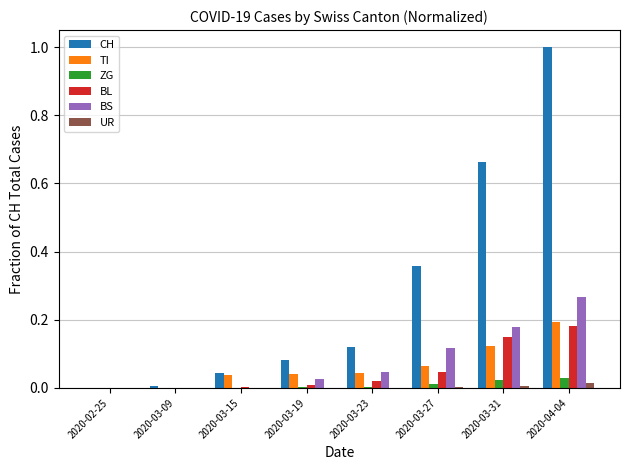

Does the chart contain stacked bars?

No